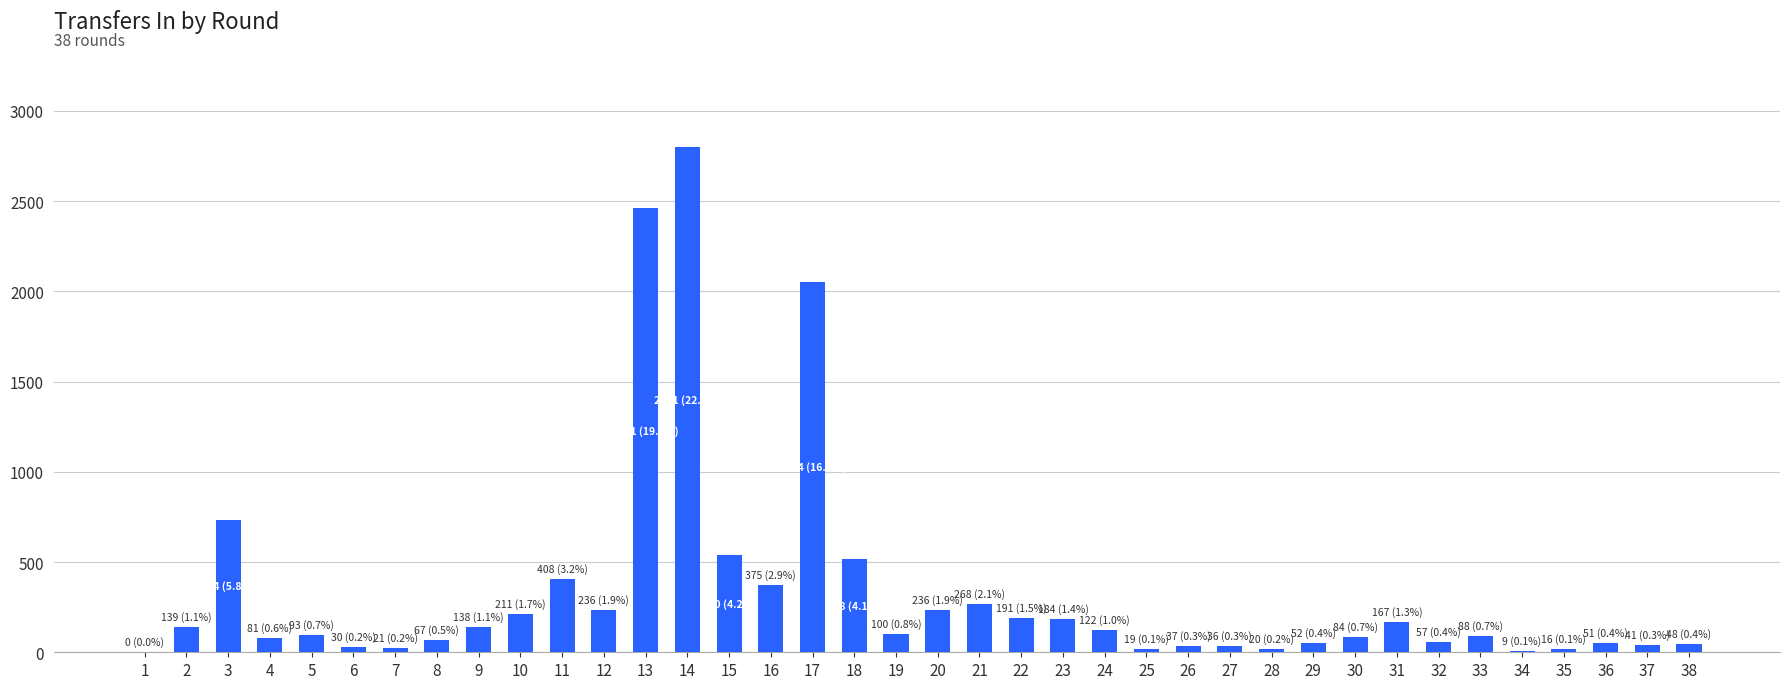

How many categories are shown in the chart?

38